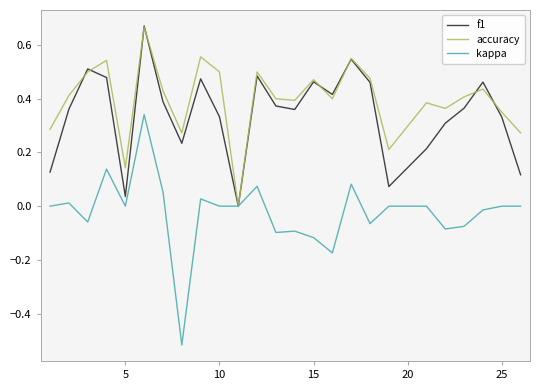

Which series ends up on top after the final intersection of f1 and accuracy?

accuracy